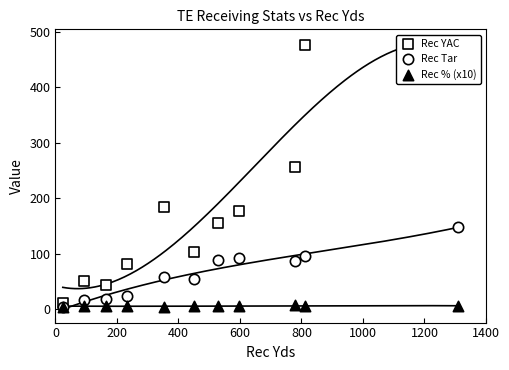

Which series reaches the maximum Y coordinate?

Rec YAC